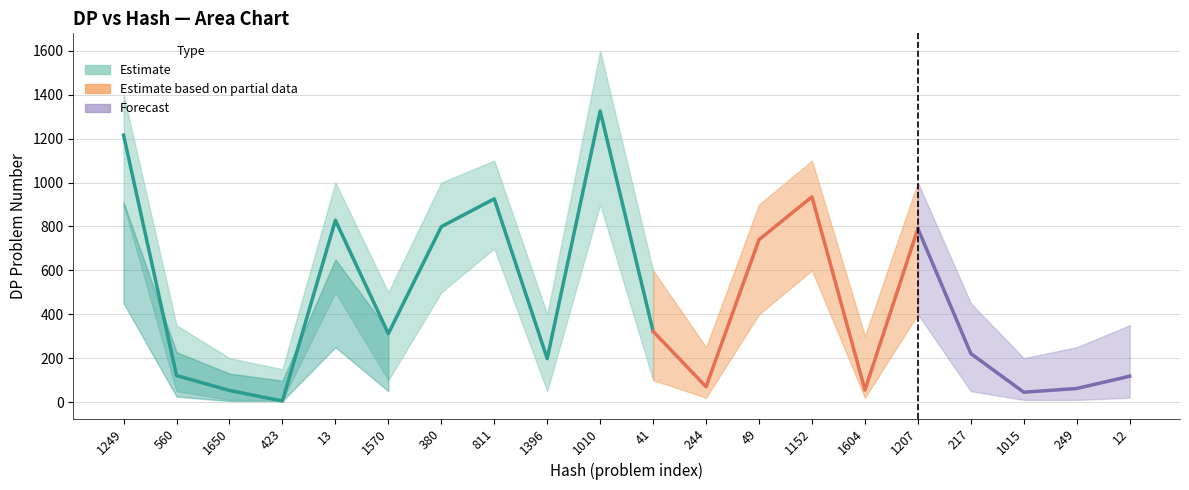

What is the value of the DP_upper point at the 9th from the left?

400